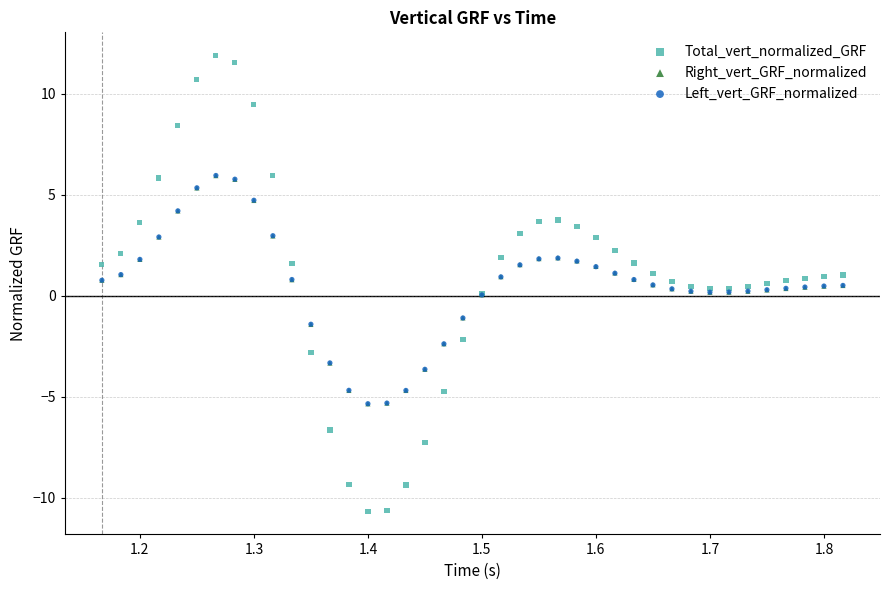

What are all the series names shown in the legend?

Total_vert_normalized_GRF, Right_vert_GRF_normalized, Left_vert_GRF_normalized